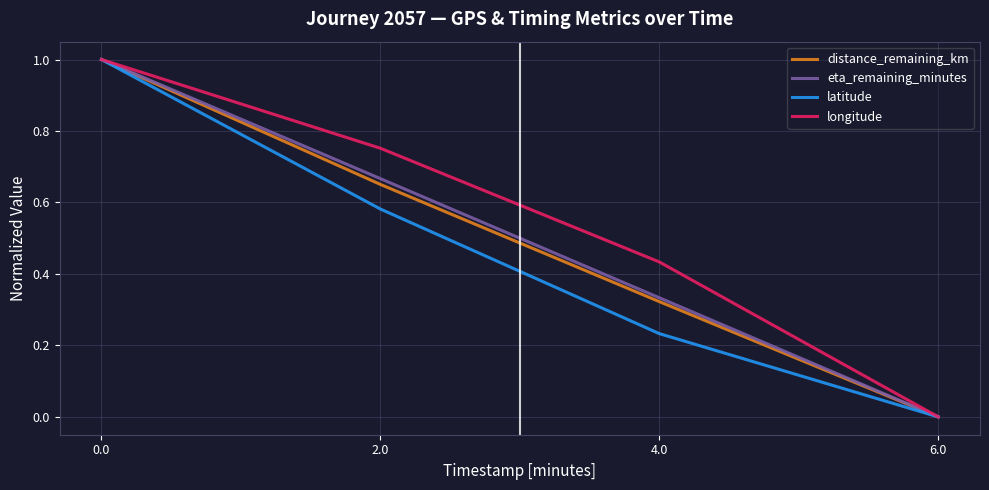

Between 2.0 and 6.0, which series saw the biggest shift?

longitude